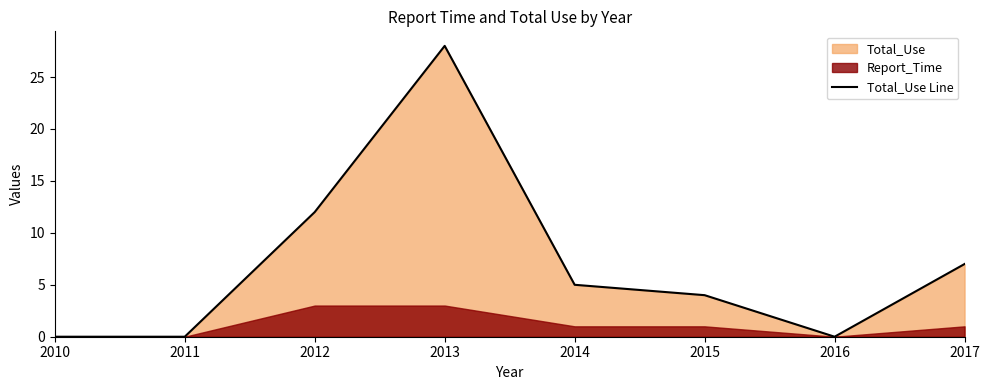

What is the difference between the second highest and minimum values?

12